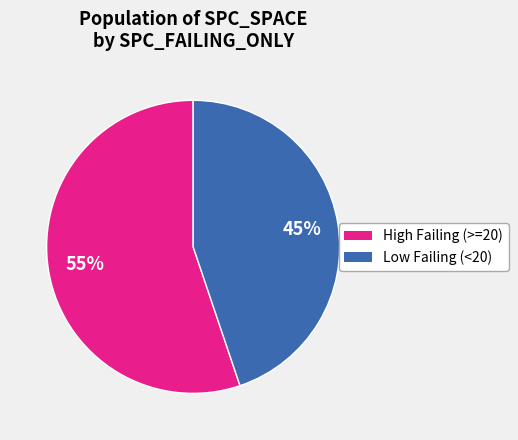

Is there any slice that represents more than half of the pie?

Yes